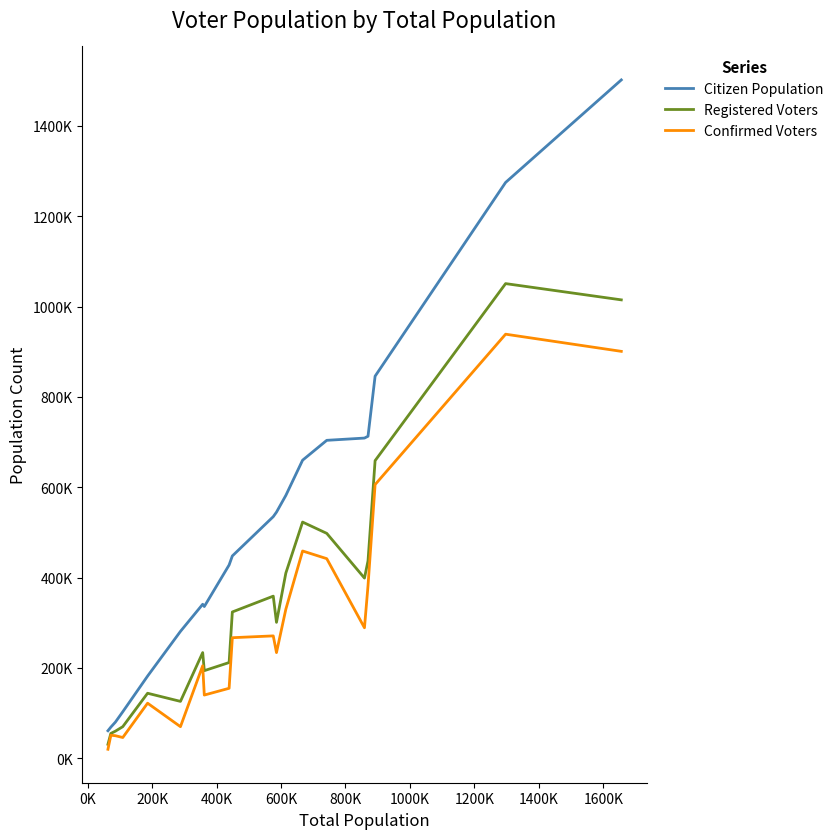

True or false: Registered Voters and Confirmed Voters cross at least once.

False